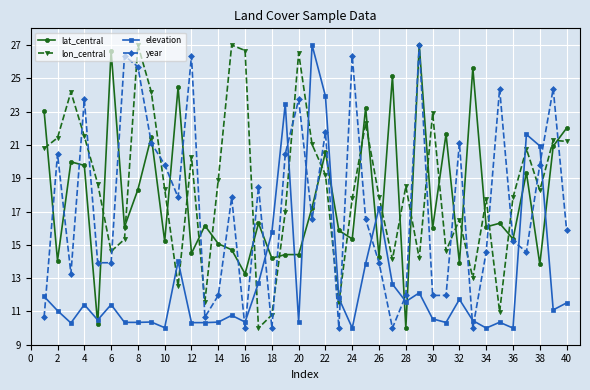

How many intersections are there between lon_central and lat_central?

24